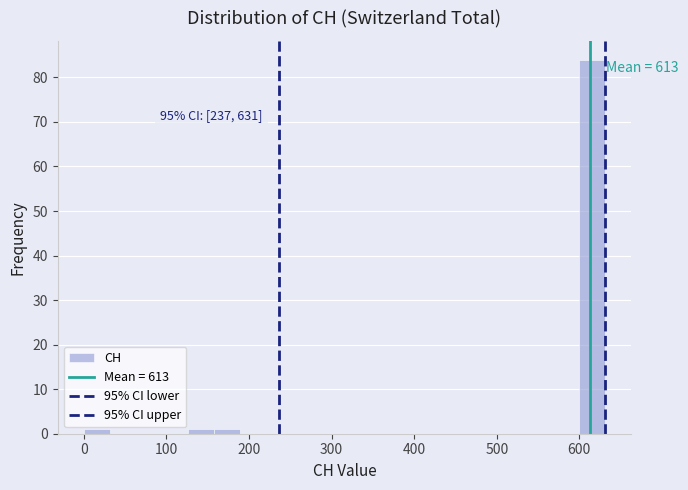

Around what value on the x-axis is the tallest bar? Give the approximate position of its centre, as read against the axis.

620